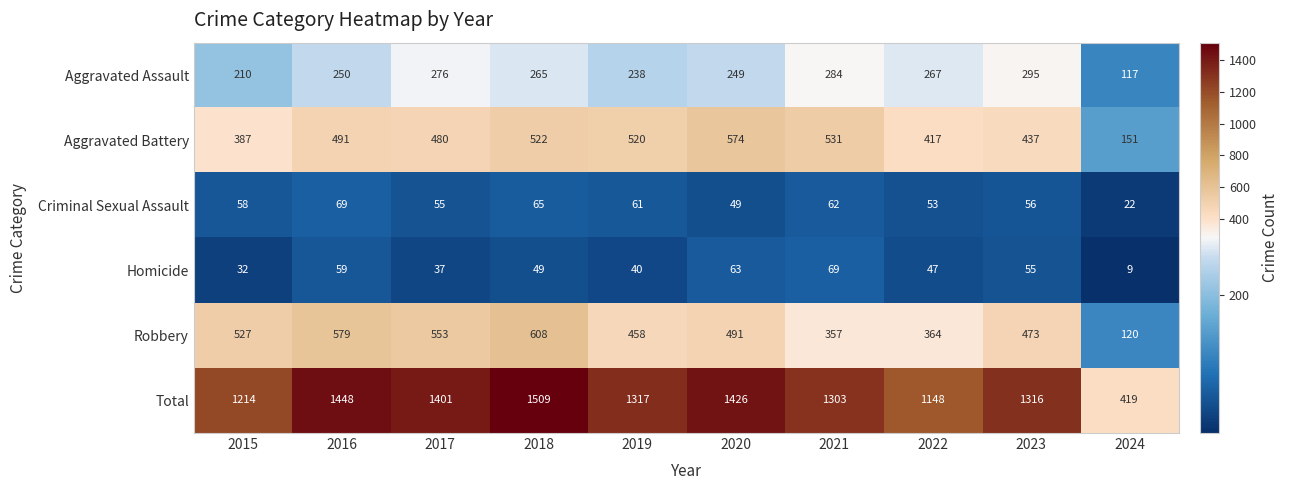

At which category is the sum across all series the highest?

2018